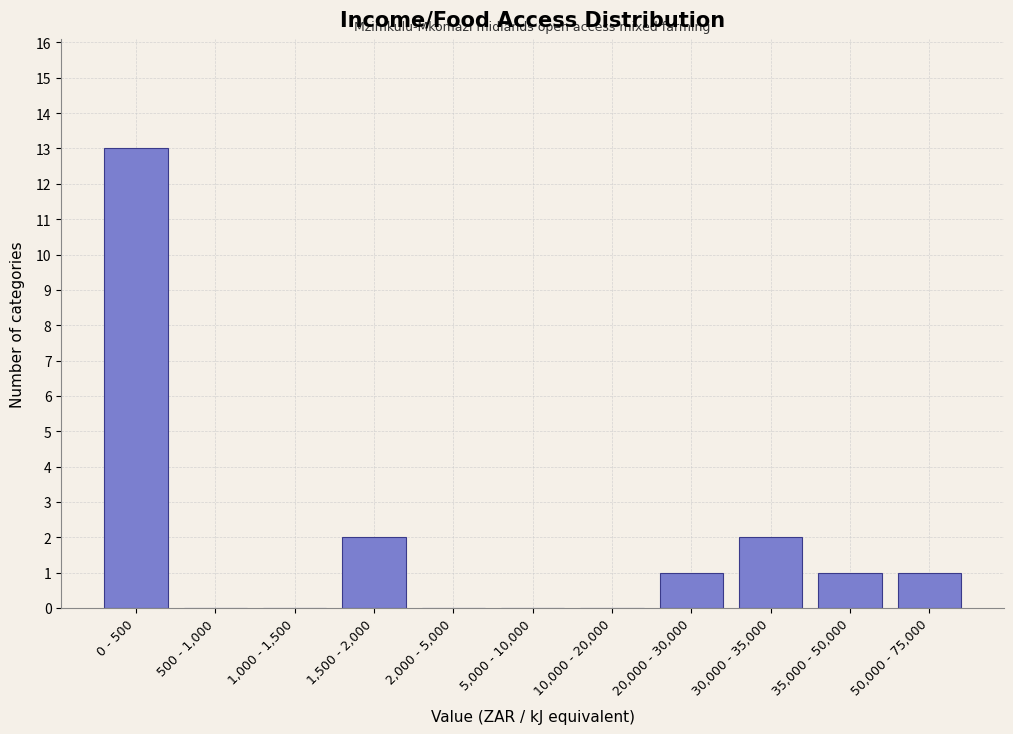

Reading left to right, what are all the values shown in this chart?

0 - 500=13	500 - 1,000=0	1,000 - 1,500=0	1,500 - 2,000=2	2,000 - 5,000=0	5,000 - 10,000=0	10,000 - 20,000=0	20,000 - 30,000=1	30,000 - 35,000=2	35,000 - 50,000=1	50,000 - 75,000=1